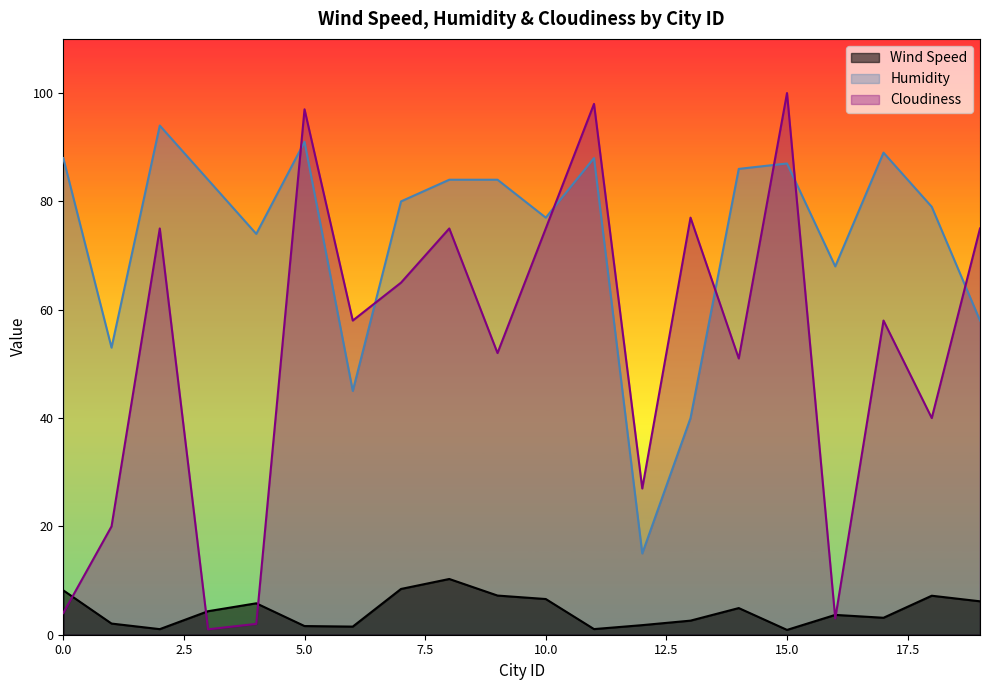

Where is the first local minimum for Cloudiness?

3